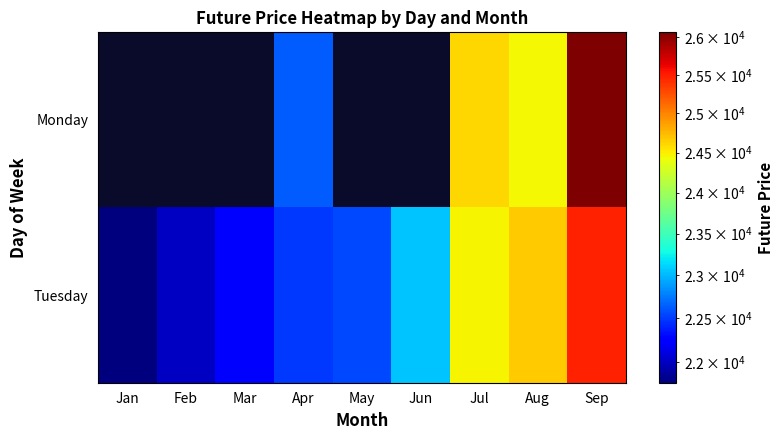

At which category is the sum across all series the highest?

Sep